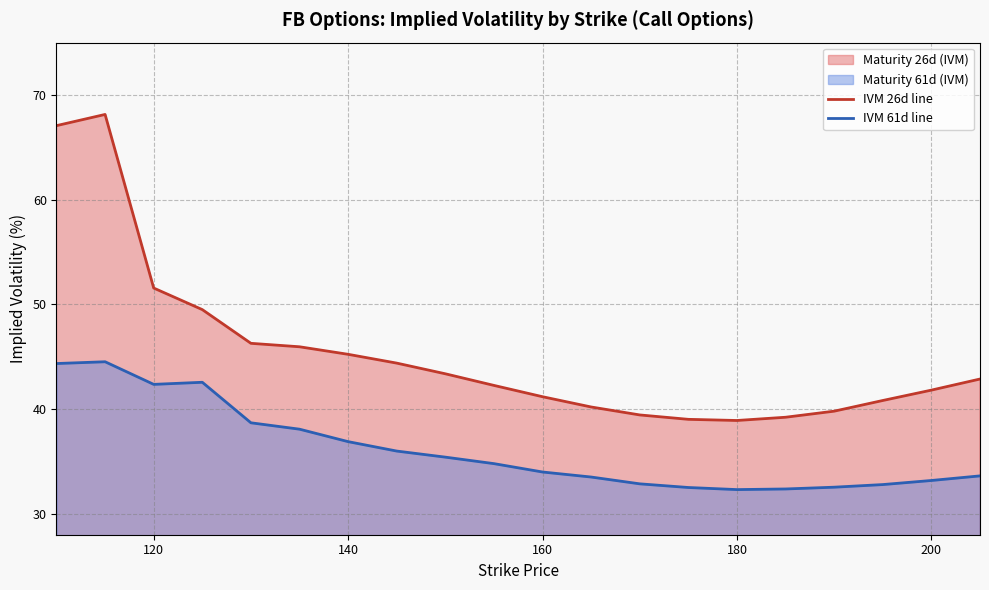

The value of IVM 26d line at 160 is 63.7. True or false?

False